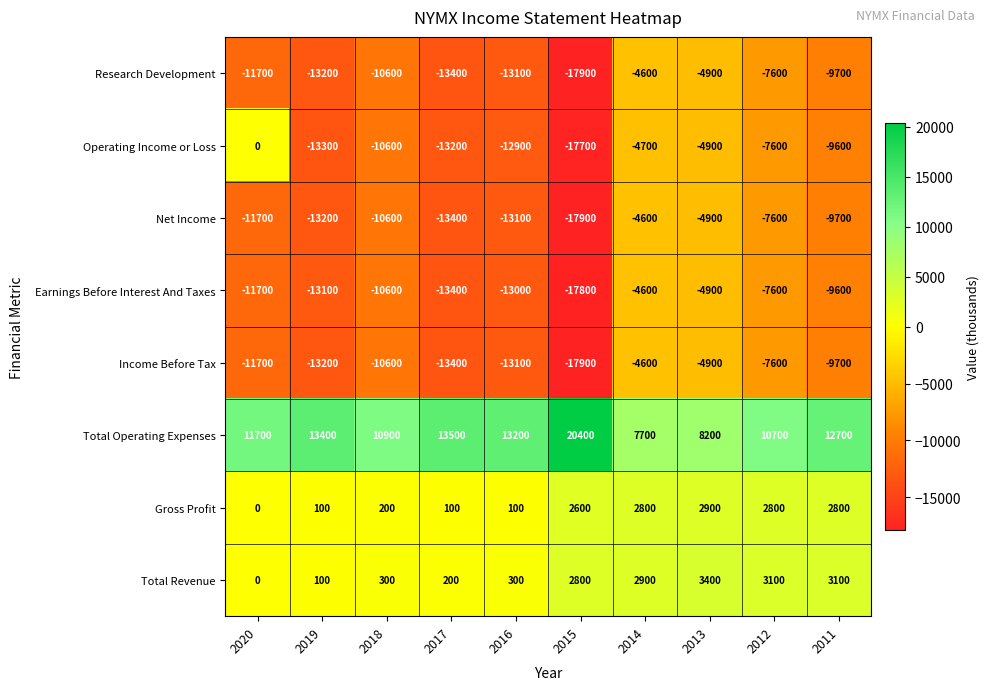

Count the number of data series in this chart.

8